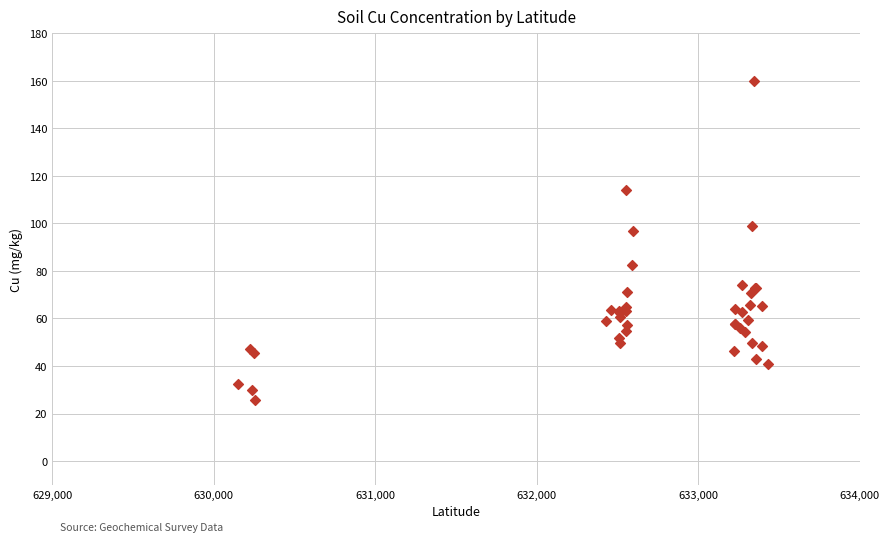

What Y value in the scatter plot is closest to 92?

96.9